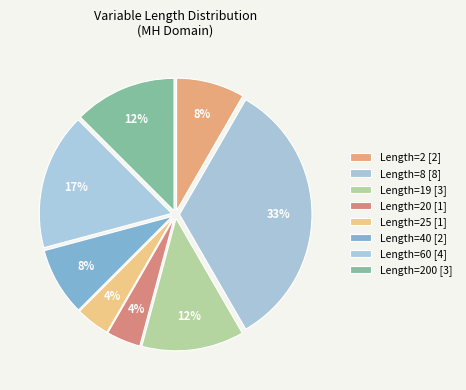

Count the number of slices in the pie.

8